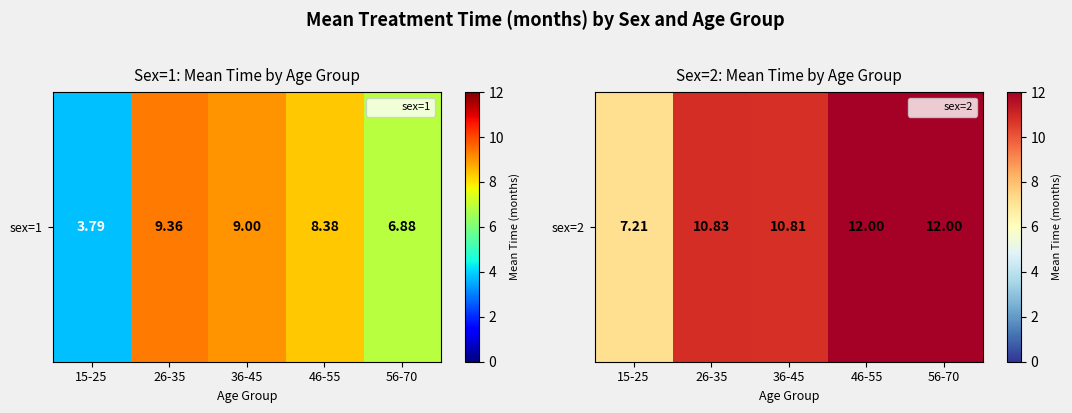

The value at 56-70 is 20.8. True or false?

False